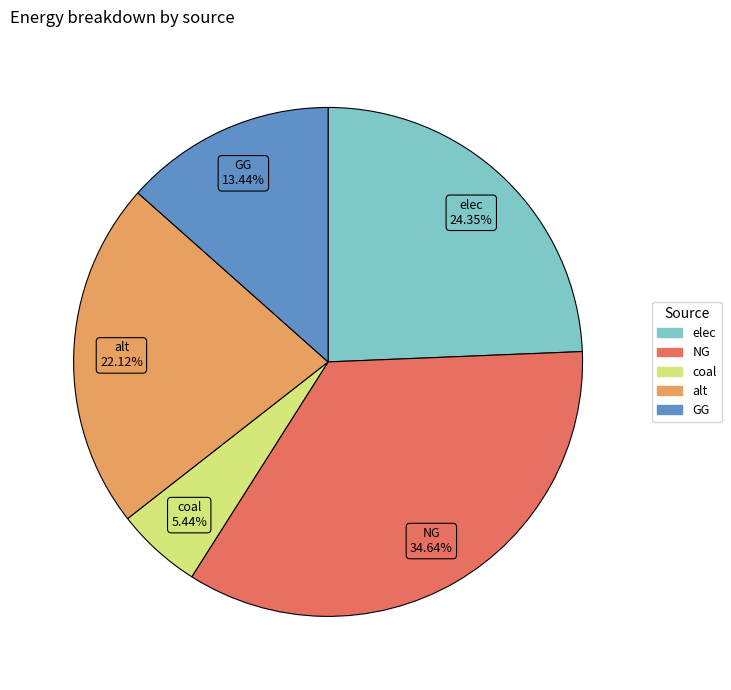

Which has a higher value, alt or elec?

elec